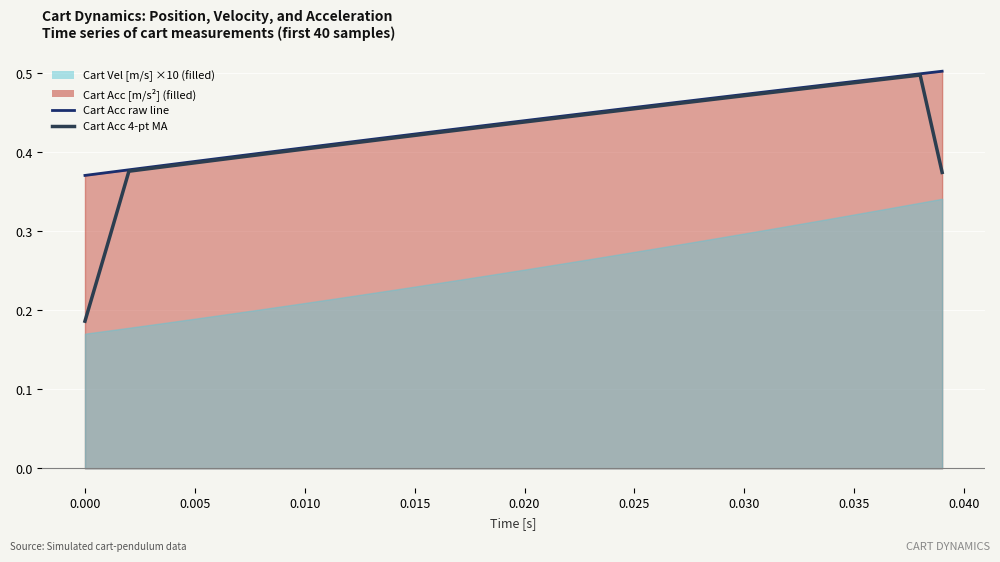

How many lines are shown in the chart?

2